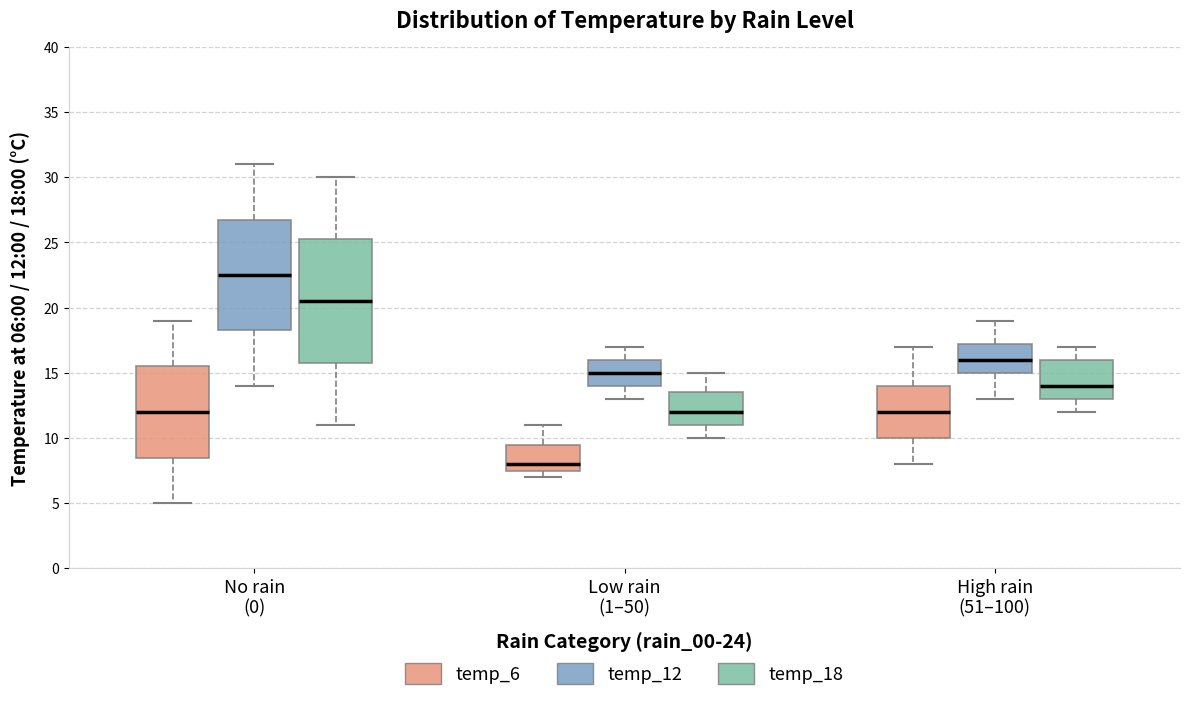

Where is the lower edge of the box for Low rain (1–50) (temp_12) on the y-axis? The values are not printed on the chart, so give them approximately, as read against the axis.

14.0